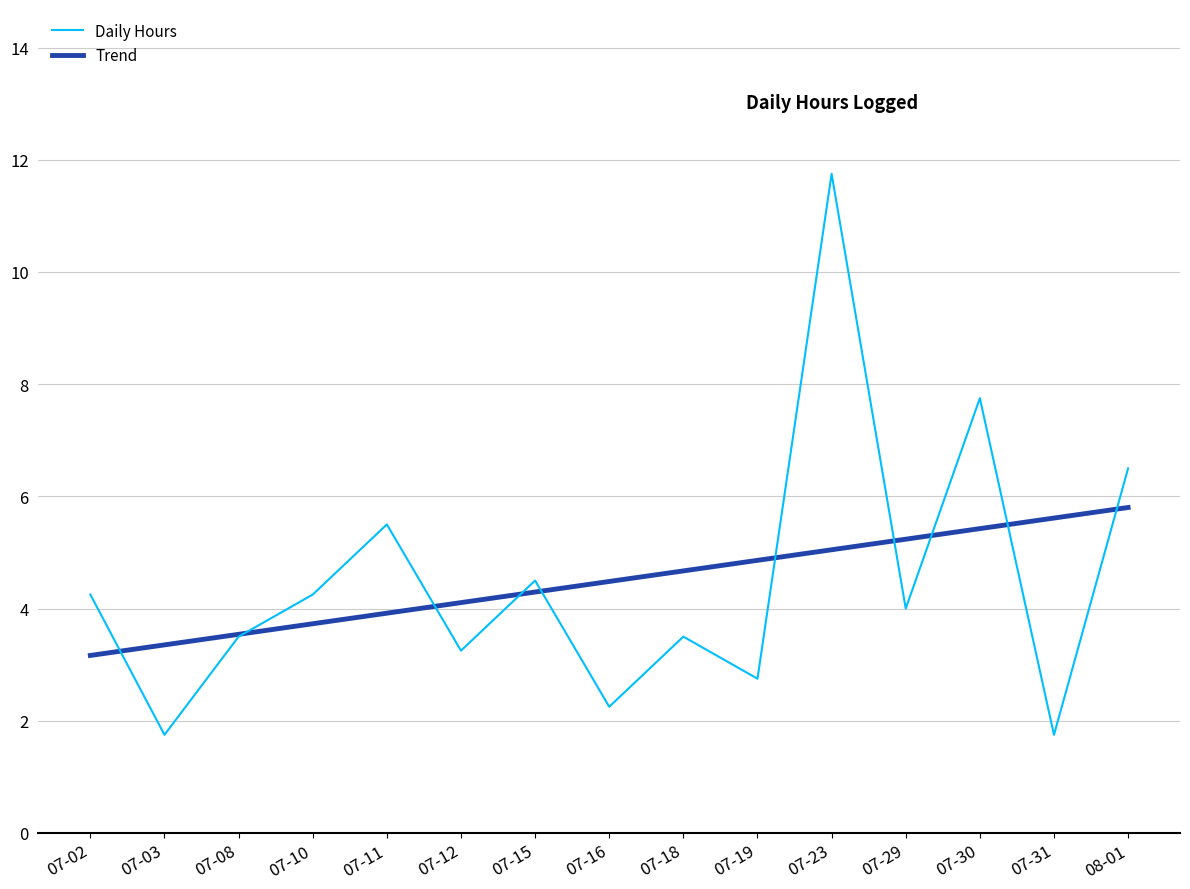

Read the Daily Hours value at 07-03.

1.8